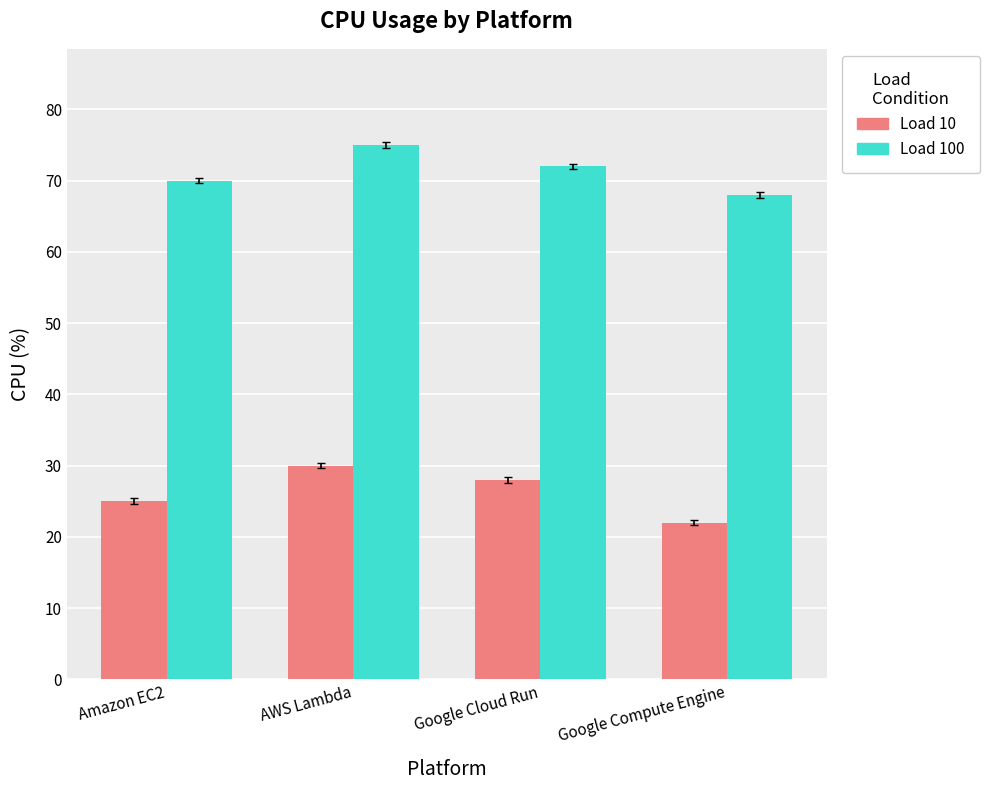

What are all the series names shown in the legend?

Load 10, Load 100